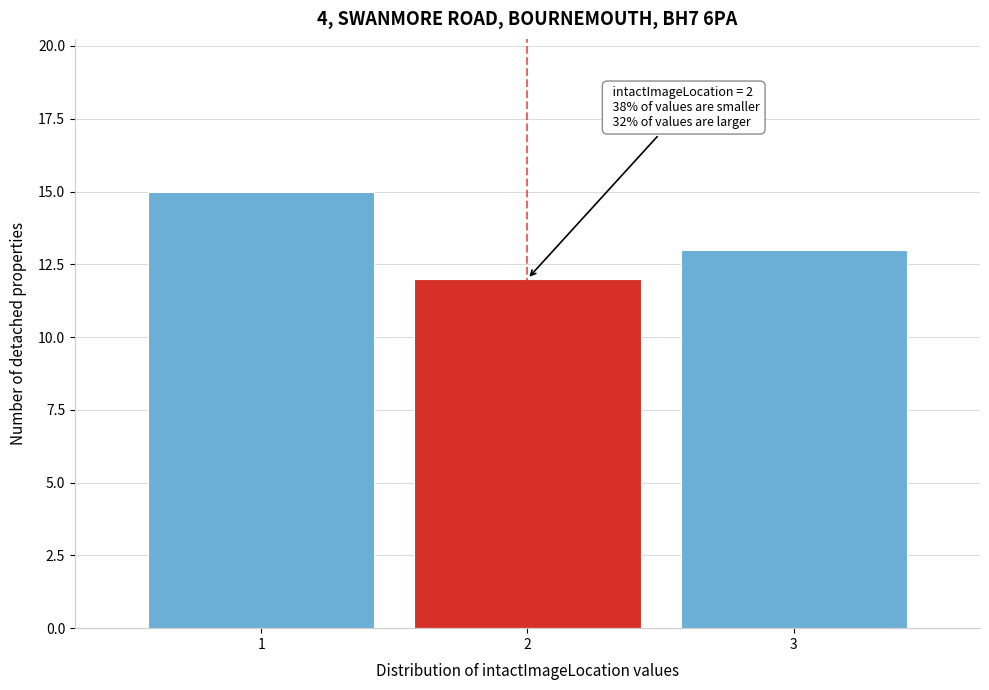

Which range on the x-axis has the tallest bar?

0.5 to 1.5